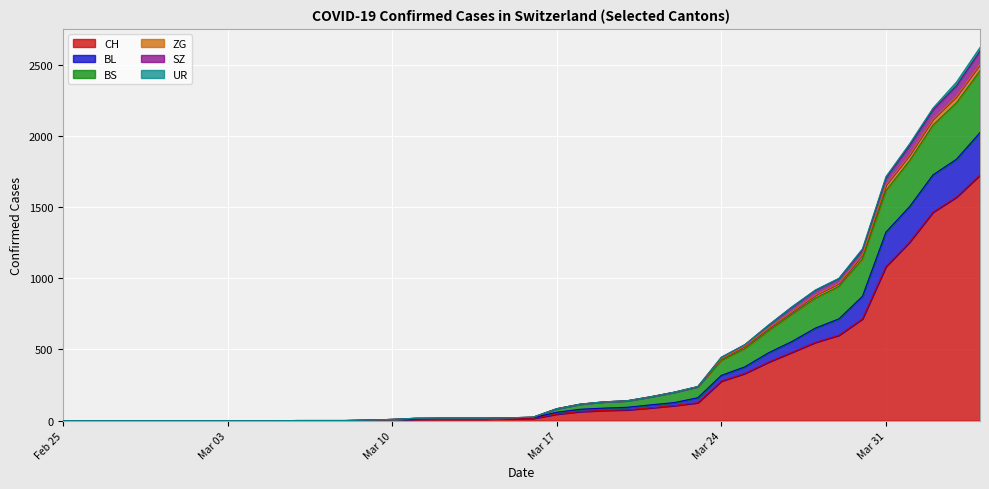

At which label is SZ closest to 1310?

2020-03-30